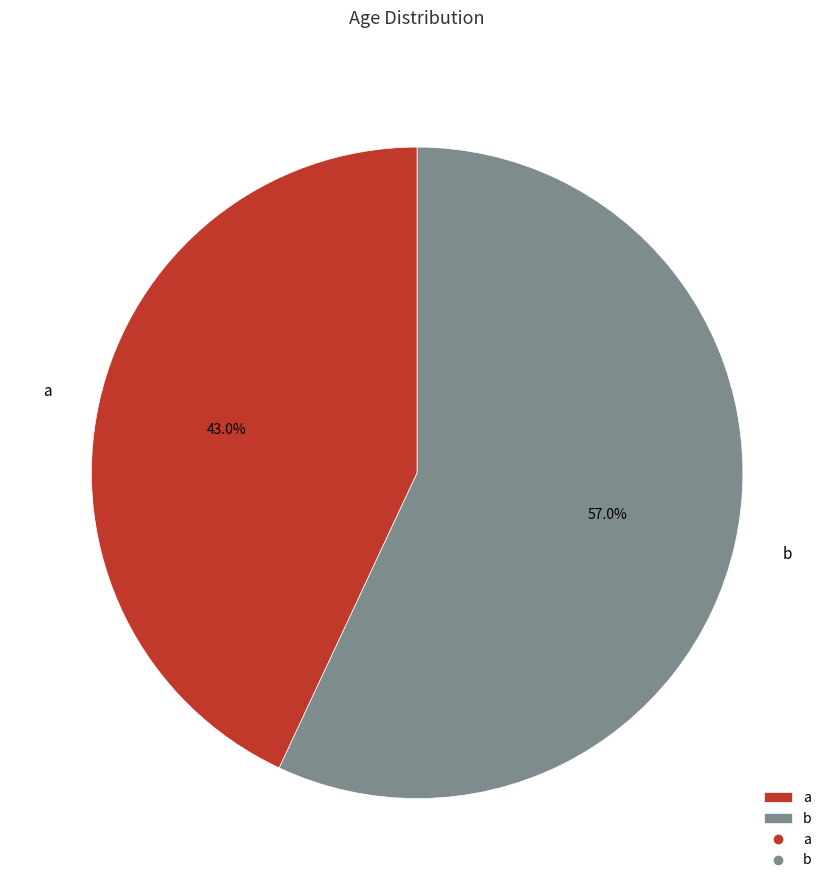

Which slice is the largest?

b